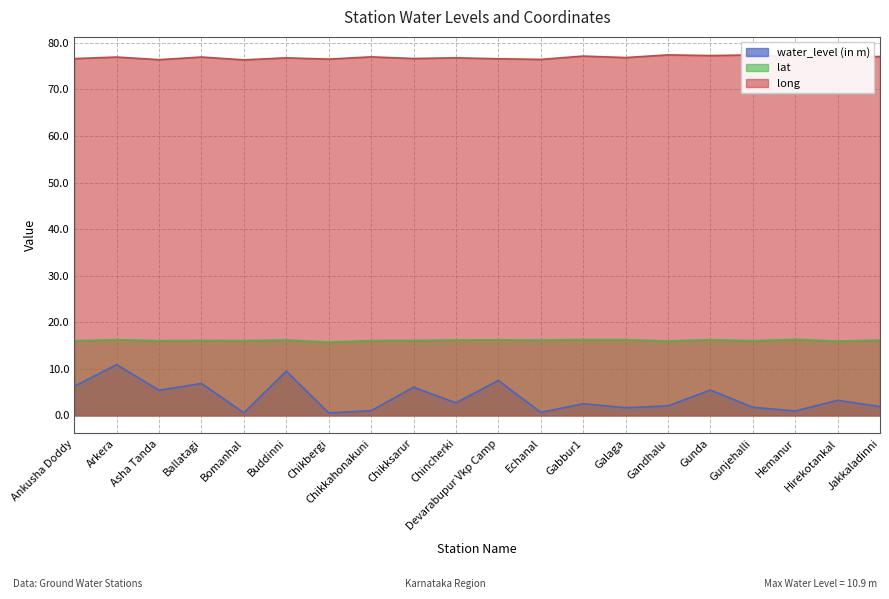

What is the minimum value for long?

76.3